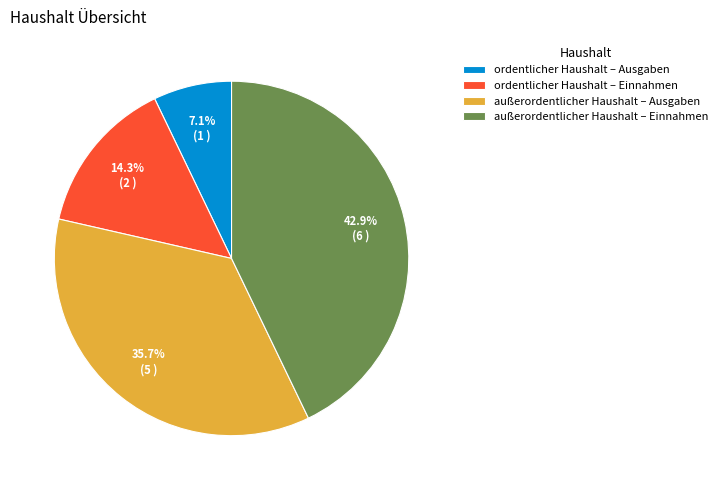

To the nearest percent, what is the difference between the außerordentlicher Haushalt – Einnahmen and ordentlicher Haushalt – Ausgaben slice percentages?

36%